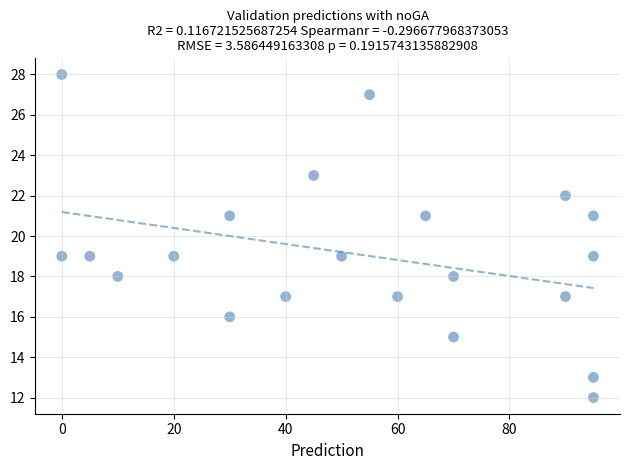

What is the range of Y values (max minus min)?

16